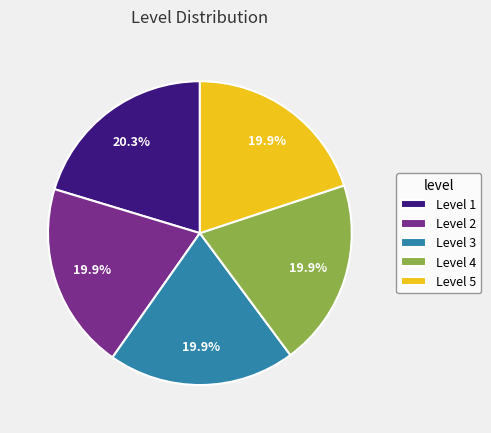

Approximately how many times larger is the value at Level 5 compared to Level 1?

1.0